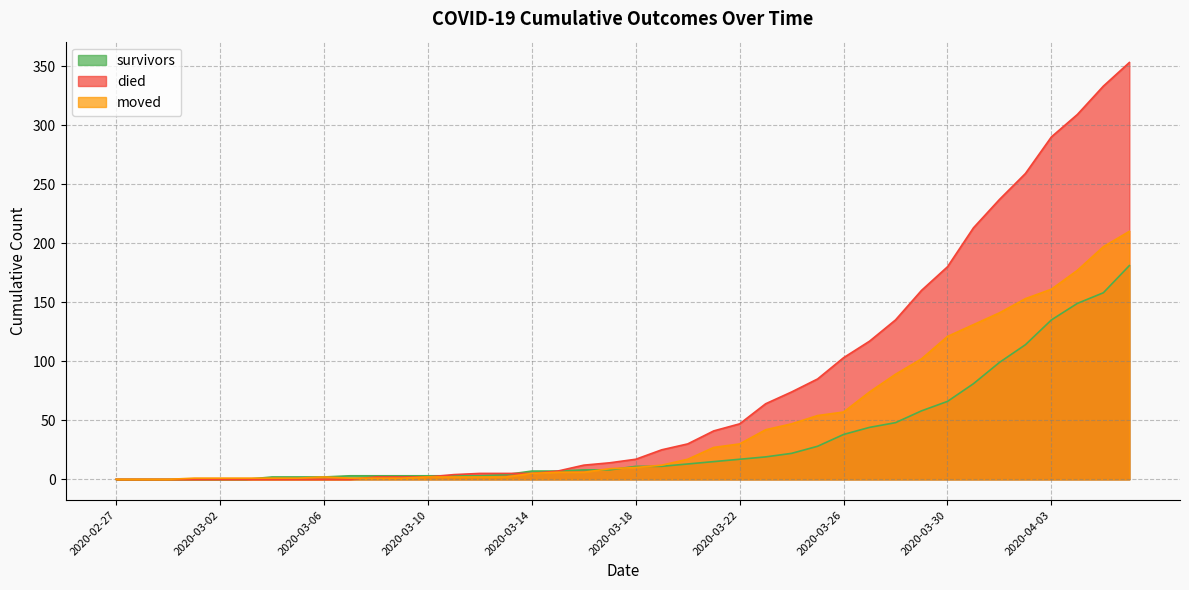

Reading right to left, list all the values displayed in this chart.

survivors: 181	158	149	135	114	99	81	66	58	48	44	38	28	22	19	17	15	13	11	11	8	8	7	7	4	3	3	3	3	3	3	2	2	2	0	0	0	0	0	0
died: 353	333	309	290	259	237	213	180	160	135	117	103	85	74	64	47	41	30	25	17	14	12	7	5	5	5	4	2	2	2	0	0	0	0	0	0	0	0	0	0
moved: 210	197	177	161	153	141	131	121	102	89	74	57	54	47	42	30	27	17	12	10	9	6	6	5	2	2	2	2	1	1	1	2	1	1	1	1	1	0	0	0